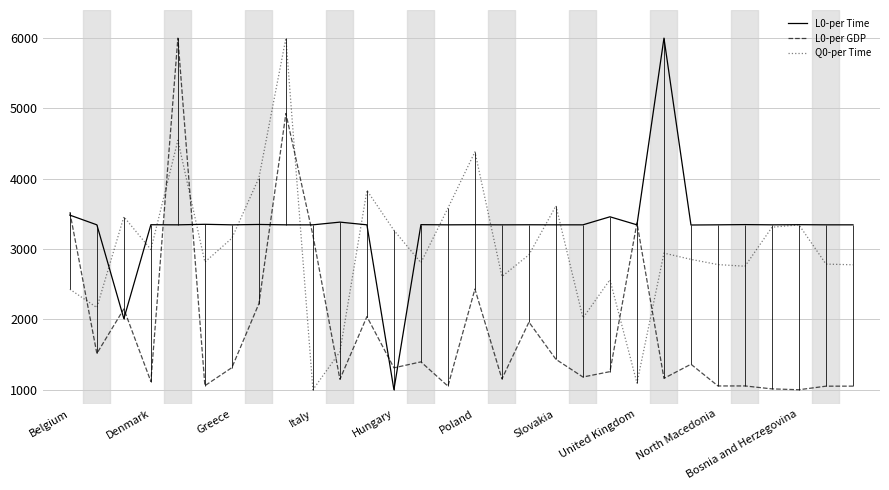

True or false: L0-per GDP has a value of 1050.8 at 14.

True